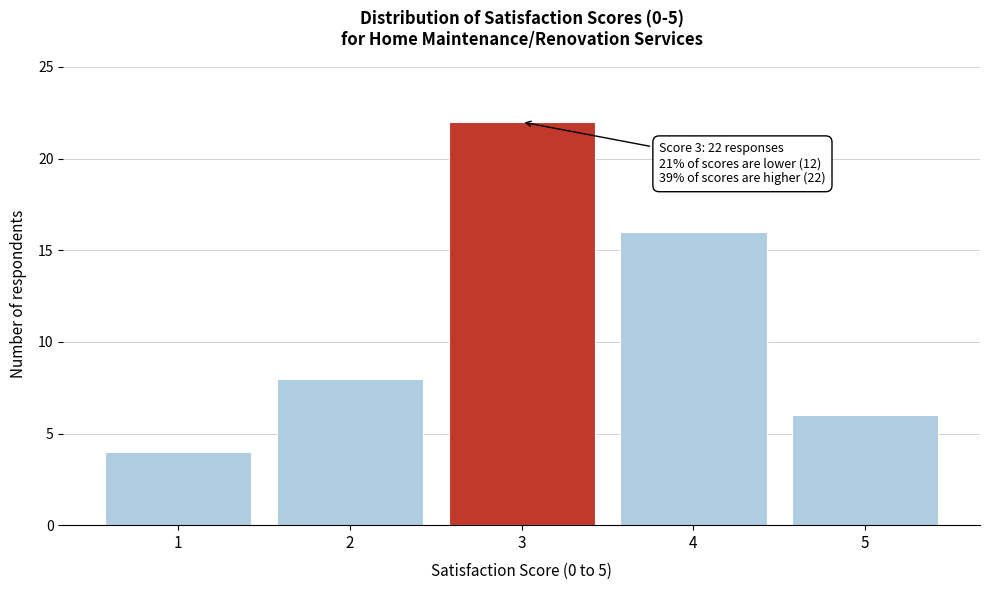

Reading left to right, extract all data points from this chart.

1=4	2=8	3=22	4=16	5=6